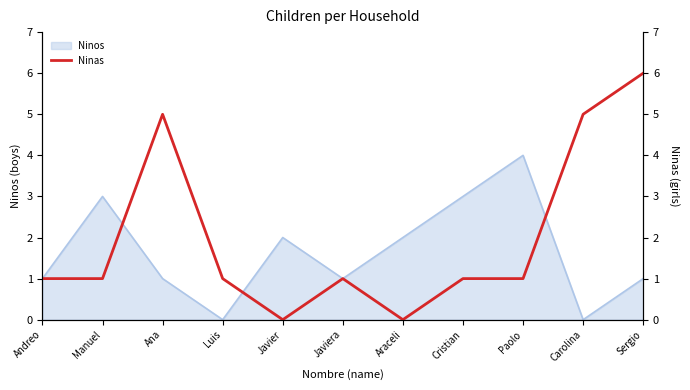

True or false: the data shows 0 at Javier.

True